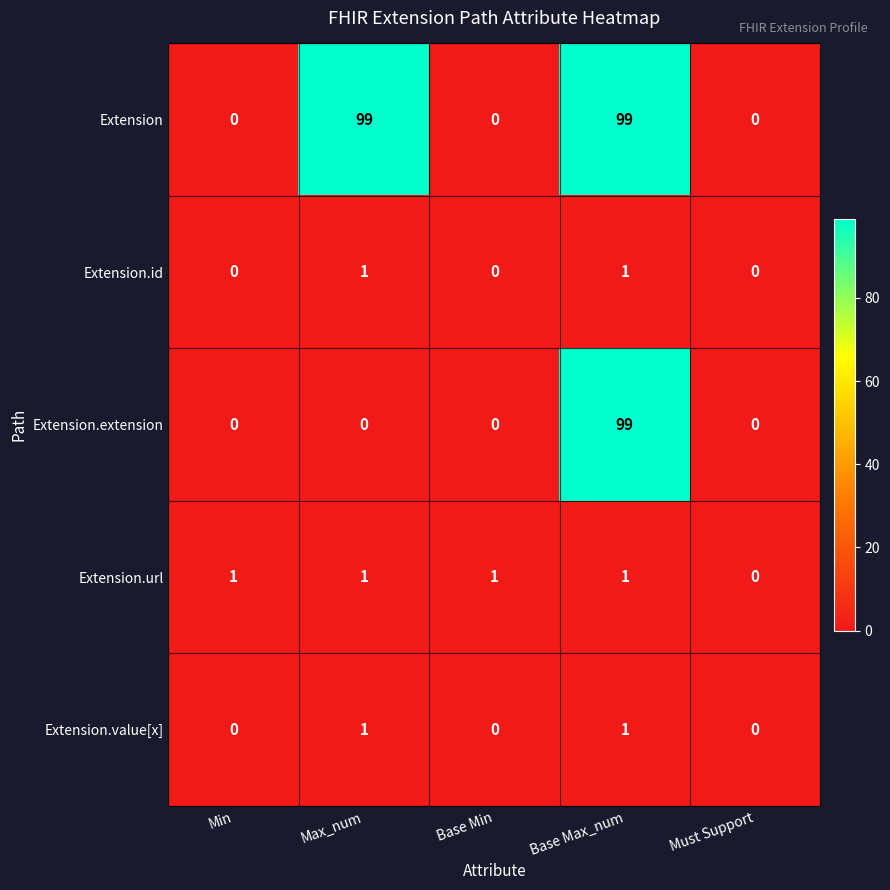

What is the average value of the Extension series?

40